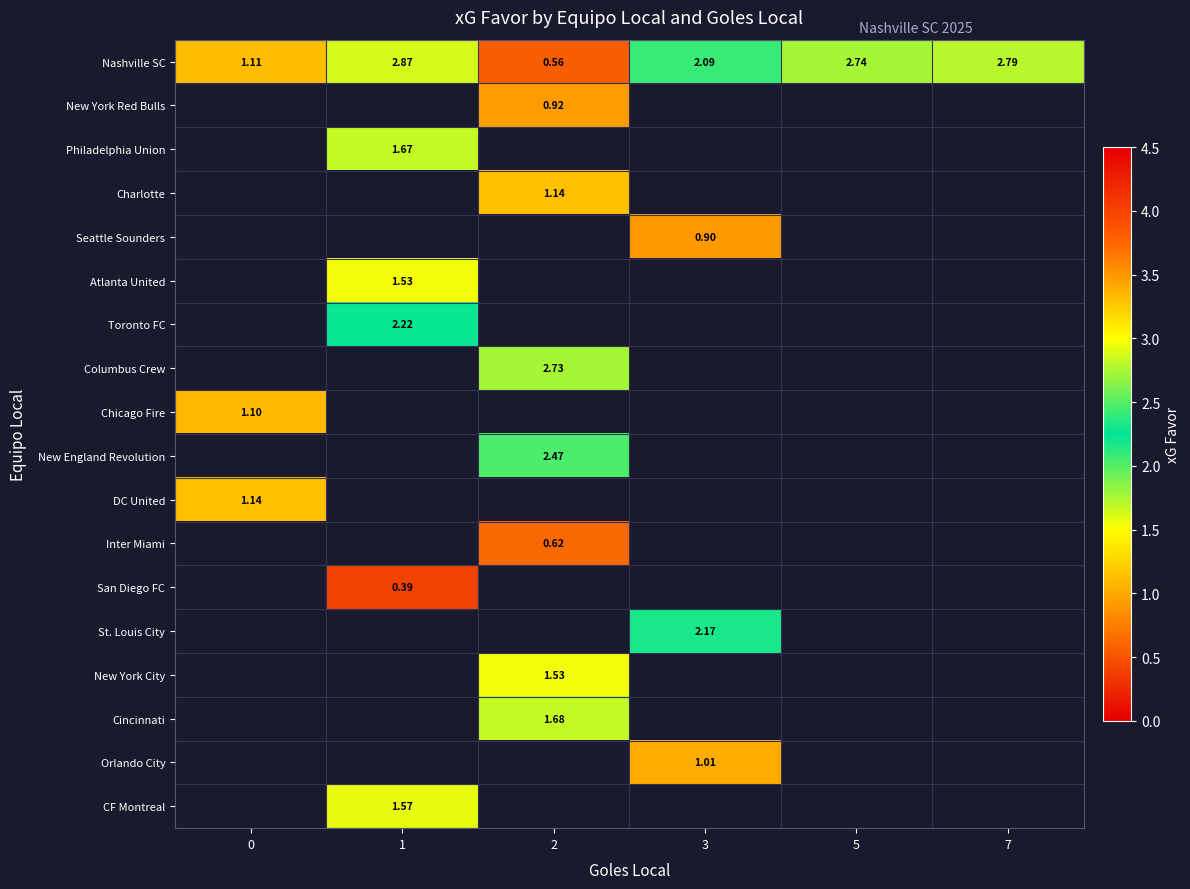

Which category has the lowest value across all series?

1